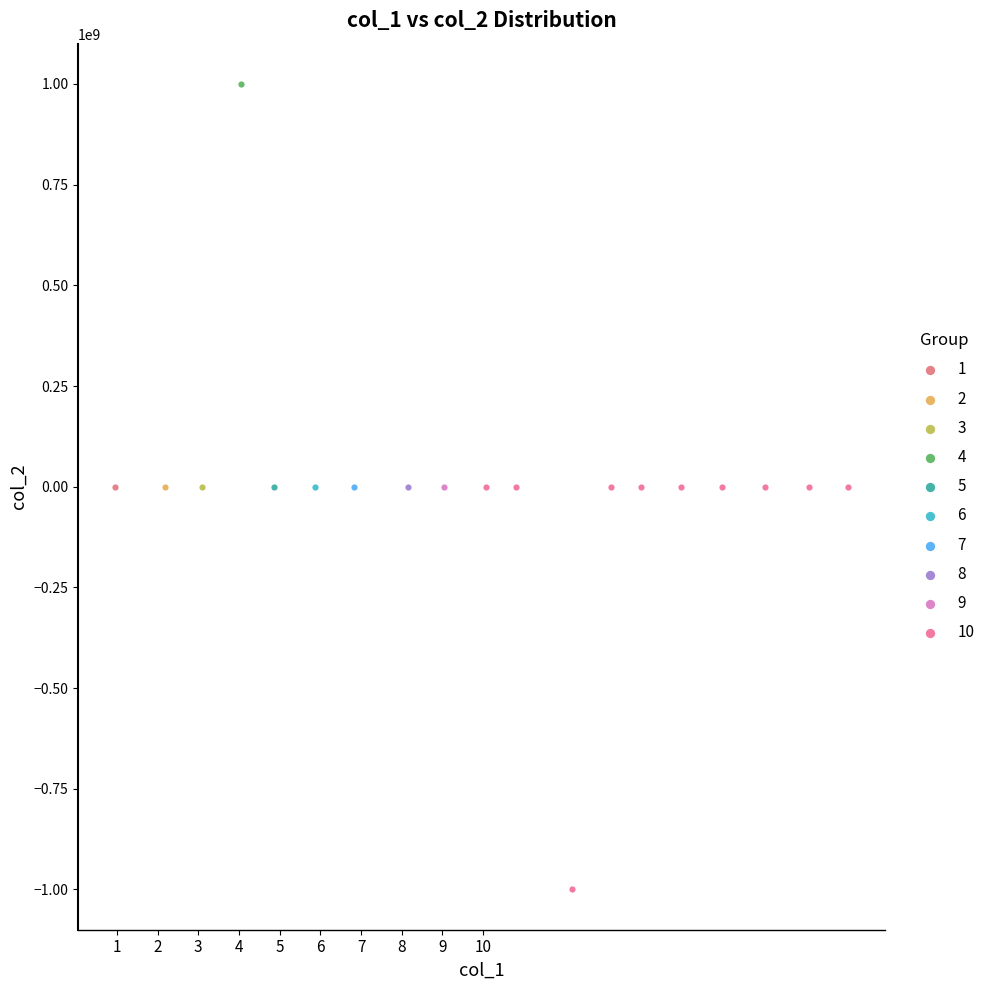

What are all the series names shown in the legend?

1, 2, 3, 4, 5, 6, 7, 8, 9, 10